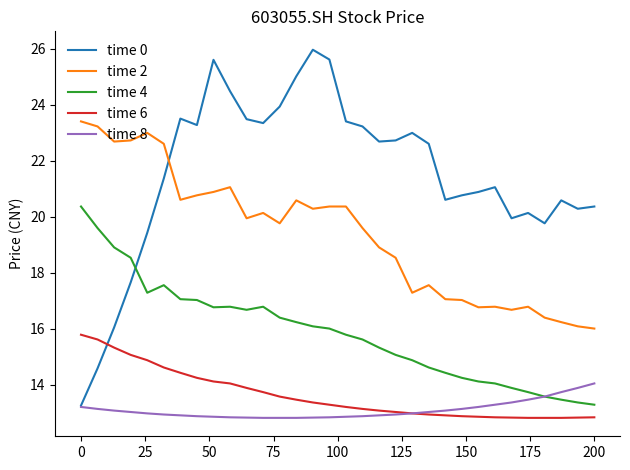

What is the smallest value displayed?

12.8